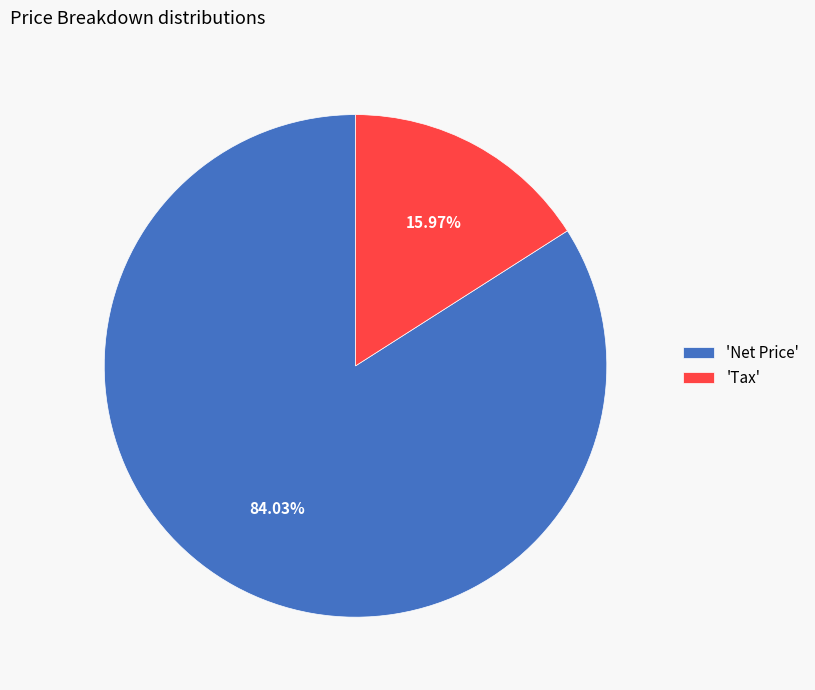

What is the majority slice?

'Net Price'